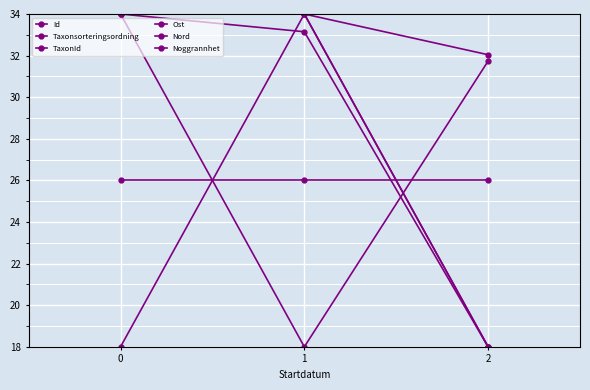

What is the spread (max minus min) of values at 0?

16.0